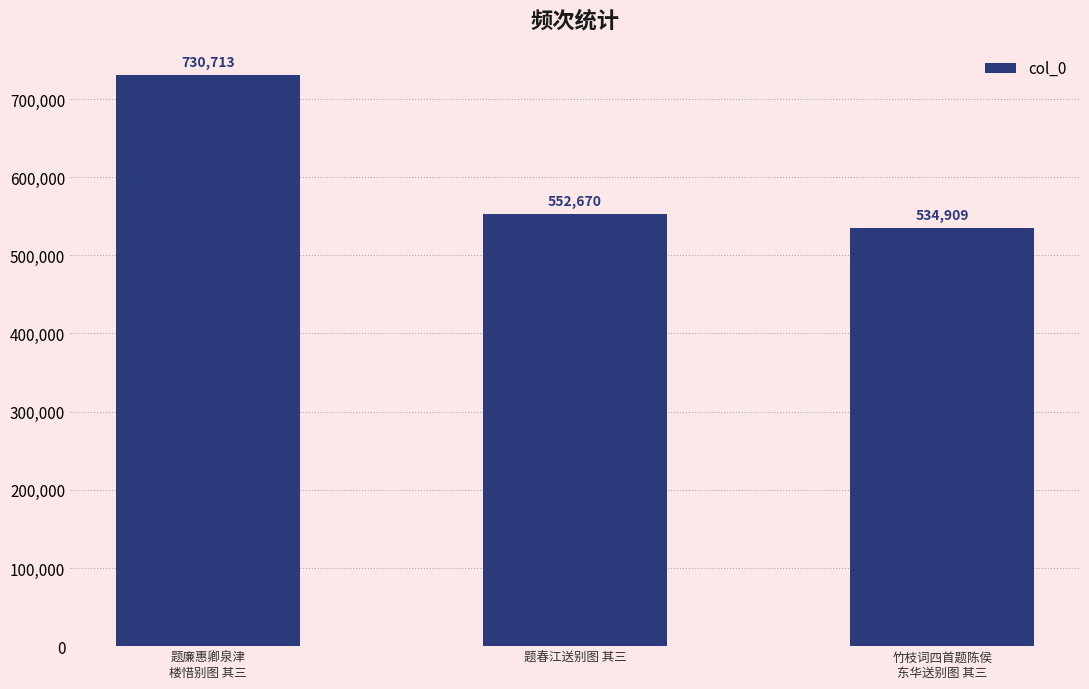

What is the ratio of the value at 竹枝词四首题陈侯
东华送别图 其三 to the value at 题廉惠卿泉津
楼惜别图 其三?

0.7